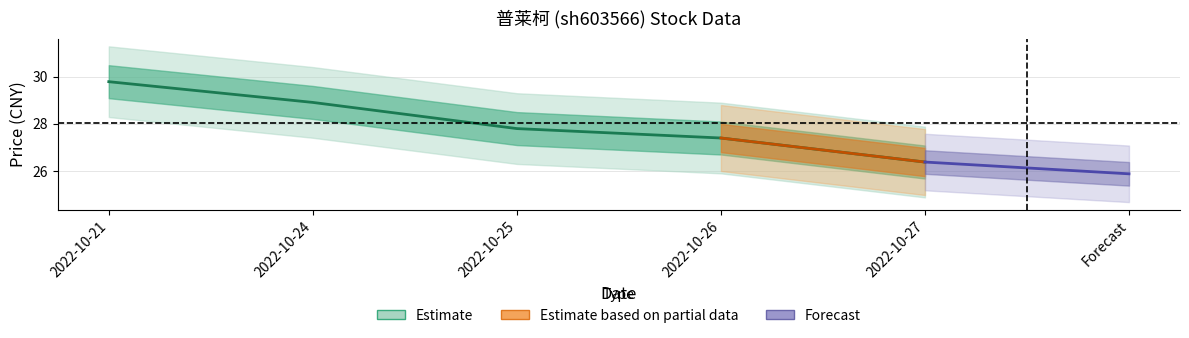

What is the average value?

28.1